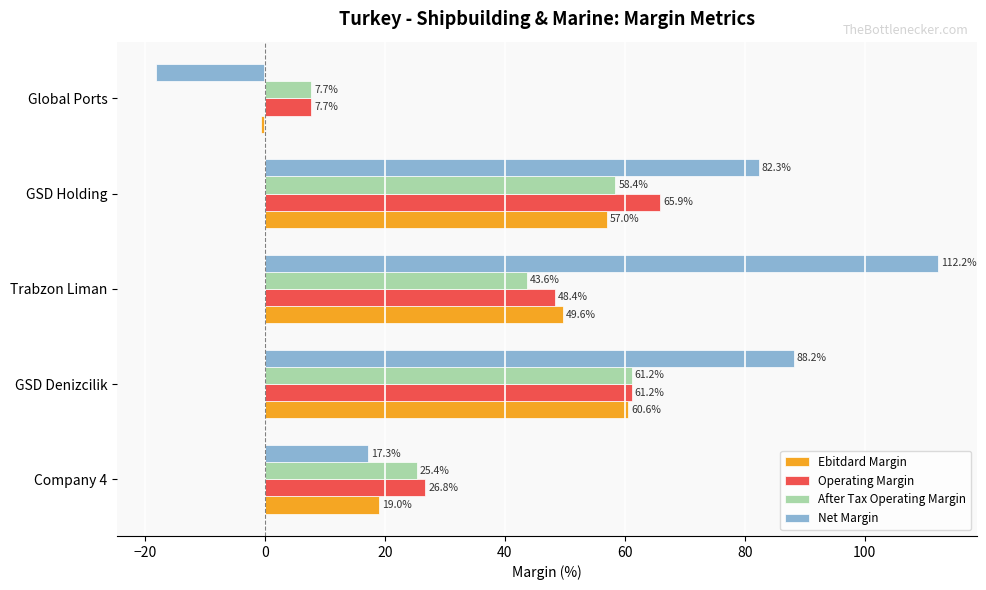

At how many categories does at least one series exceed 69?

3